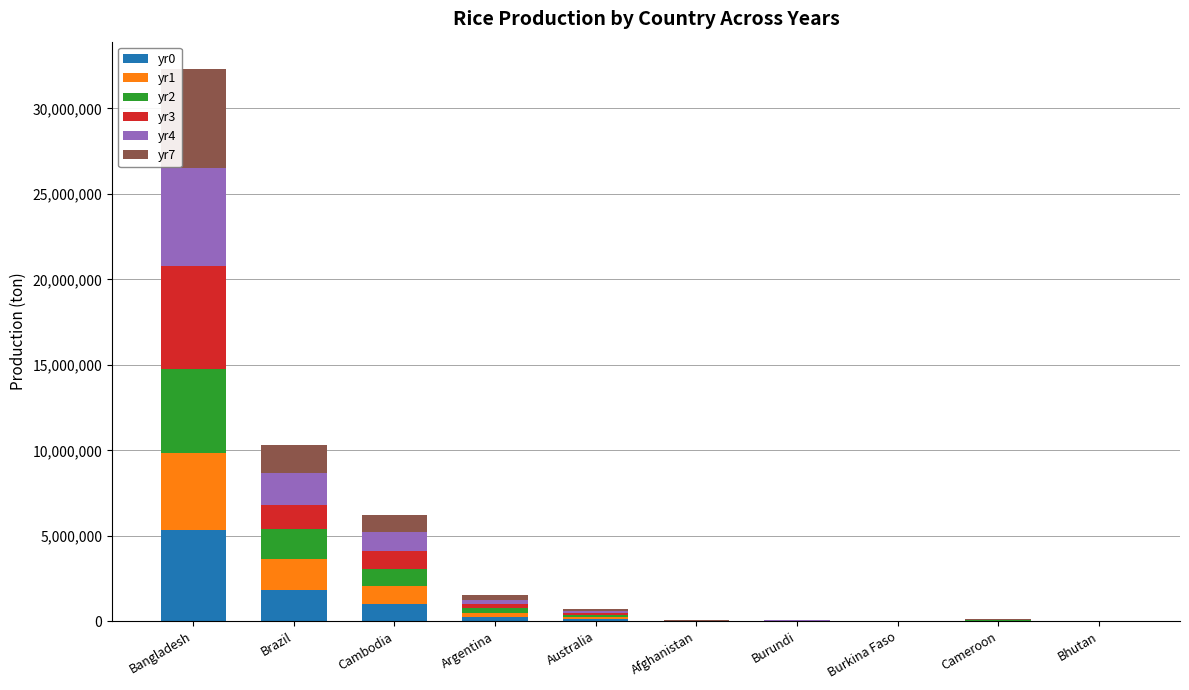

What is the maximum value for yr0?

5324800.0